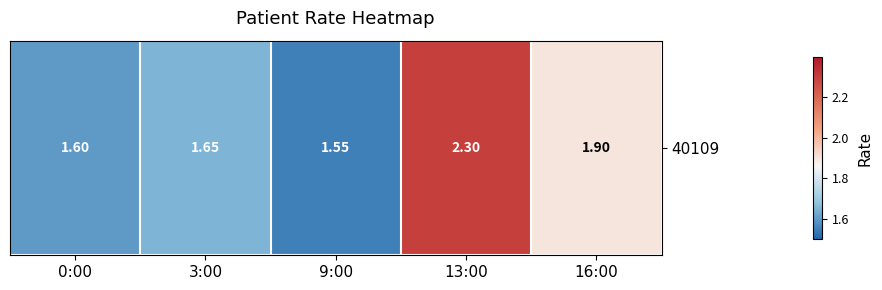

What is the average value?

1.8